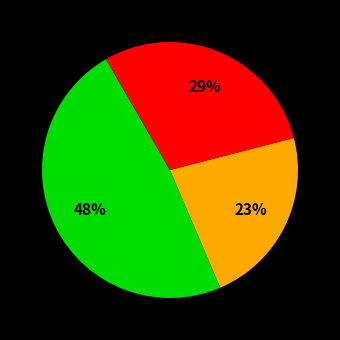

Is there any slice that represents more than half of the pie?

No